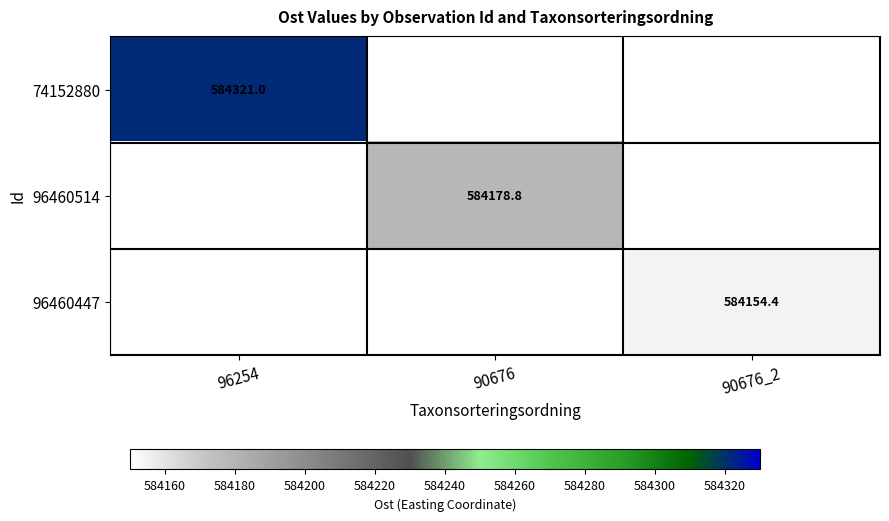

Between 96254 and 90676, which series saw the biggest shift?

74152880